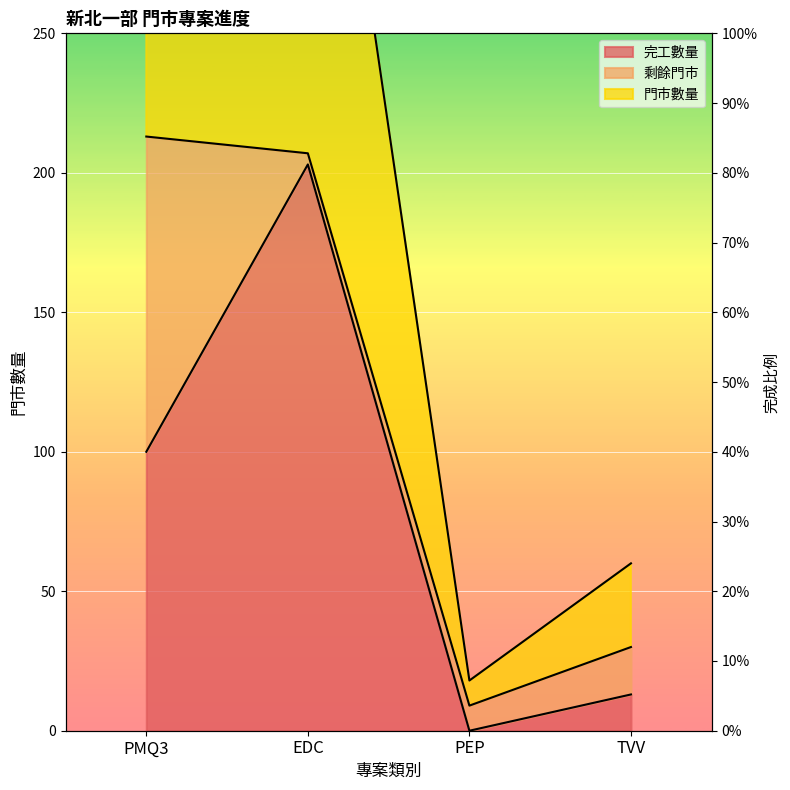

What is the average value of the 完工數量 series?

79